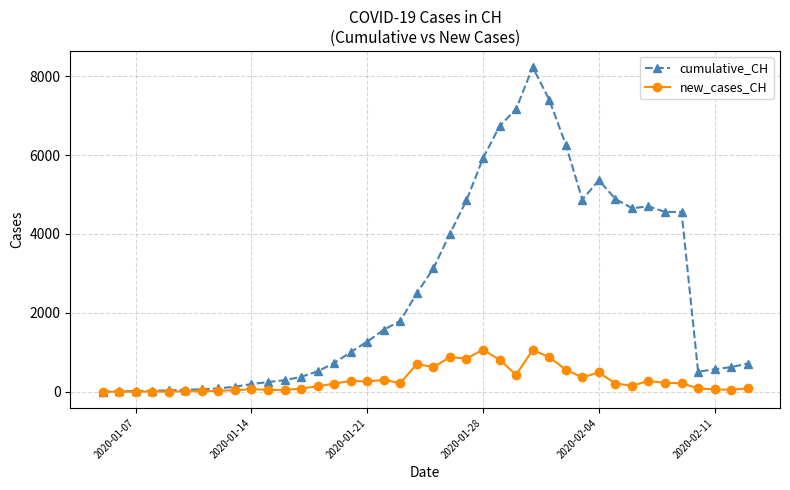

What is the sum of all new_cases_CH values?

11915